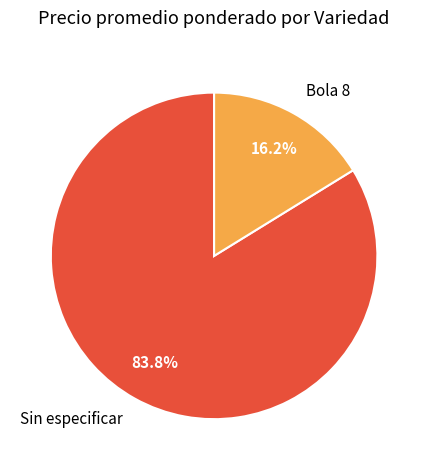

Does any single category account for the majority?

Yes